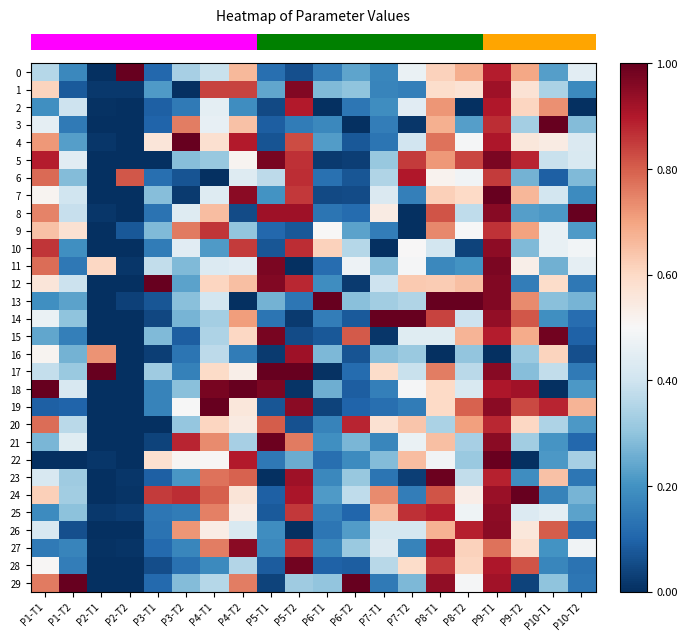

Reading right to left, transcribe all the data shown in this chart.

row_0: 0.4	0.2	0.7	0.9	0.7	0.6	0.5	0.2	0.2	0.2	0.1	0.1	0.7	0.4	0.3	0.1	1.0	0.0	0.2	0.4
row_1: 0.2	0.3	0.6	0.9	0.6	0.6	0.2	0.2	0.3	0.3	1.0	0.2	0.8	0.8	0.0	0.2	0.0	0.0	0.1	0.6
row_2: 0.0	0.7	0.6	0.9	0.0	0.7	0.4	0.2	0.1	0.0	0.9	0.1	0.2	0.5	0.1	0.1	0.0	0.0	0.4	0.2
row_3: 0.3	1.0	0.3	0.9	0.2	0.7	0.0	0.2	0.0	0.2	0.2	0.1	0.6	0.5	0.8	0.1	0.0	0.0	0.1	0.5
row_4: 0.4	0.5	0.6	0.9	0.5	0.8	0.4	0.1	0.1	0.2	0.8	0.1	0.9	0.6	1.0	0.6	0.0	0.0	0.2	0.7
row_5: 0.4	0.4	0.9	1.0	0.8	0.7	0.9	0.3	0.0	0.0	0.9	1.0	0.5	0.3	0.3	0.0	0.0	0.0	0.4	0.9
row_6: 0.3	0.1	0.3	0.8	0.5	0.5	0.9	0.4	0.1	0.1	0.9	0.4	0.4	0.0	0.1	0.1	0.8	0.0	0.3	0.8
row_7: 0.2	0.4	0.7	1.0	0.6	0.6	0.2	0.4	0.1	0.0	0.9	0.2	1.0	0.4	0.0	0.3	0.0	0.0	0.4	0.5
row_8: 1.0	0.2	0.2	1.0	0.4	0.8	0.0	0.5	0.1	0.1	0.9	0.9	0.1	0.7	0.4	0.1	0.0	0.0	0.4	0.7
row_9: 0.2	0.5	0.7	0.9	0.5	0.7	0.0	0.2	0.2	0.5	0.1	0.1	0.3	0.9	0.8	0.3	0.1	0.0	0.6	0.6
row_10: 0.5	0.5	0.3	0.9	0.0	0.4	0.5	0.0	0.4	0.6	0.9	0.1	0.8	0.2	0.4	0.2	0.0	0.0	0.2	0.9
row_11: 0.5	0.3	0.5	1.0	0.2	0.2	0.5	0.3	0.5	0.1	0.0	1.0	0.4	0.4	0.3	0.4	0.0	0.6	0.1	0.8
row_12: 0.1	0.6	0.2	1.0	0.7	0.6	0.6	0.4	0.0	0.2	0.9	1.0	0.6	0.6	0.2	1.0	0.0	0.0	0.4	0.6
row_13: 0.3	0.3	0.7	1.0	1.0	1.0	0.3	0.3	0.3	1.0	0.1	0.3	0.0	0.4	0.3	0.1	0.0	0.0	0.2	0.2
row_14: 0.1	0.2	0.8	0.9	0.4	0.8	1.0	1.0	0.1	0.2	0.0	0.1	0.7	0.3	0.3	0.0	0.0	0.0	0.3	0.5
row_15: 0.1	1.0	0.7	0.9	0.7	0.4	0.4	0.0	0.8	0.1	0.1	1.0	0.6	0.3	0.1	0.3	0.0	0.0	0.2	0.2
row_16: 0.1	0.6	0.3	0.0	0.3	0.0	0.3	0.3	0.1	0.3	0.9	0.0	0.2	0.4	0.1	0.0	0.0	0.7	0.3	0.5
row_17: 0.1	0.4	0.3	1.0	0.4	0.8	0.4	0.6	0.1	0.0	1.0	1.0	0.5	0.6	0.2	0.3	0.0	1.0	0.3	0.4
row_18: 0.2	0.0	0.9	0.9	0.4	0.6	0.5	0.2	0.1	0.3	0.0	1.0	1.0	1.0	0.3	0.2	0.0	0.0	0.4	1.0
row_19: 0.7	0.9	0.8	0.9	0.8	0.6	0.2	0.1	0.1	0.0	1.0	0.1	0.6	1.0	0.5	0.2	0.0	0.0	0.1	0.1
row_20: 0.2	0.3	0.6	0.9	0.7	0.3	0.6	0.6	0.9	0.2	0.1	0.8	0.5	0.6	0.3	0.0	0.0	0.0	0.4	0.8
row_21: 0.1	0.2	0.3	0.9	0.3	0.7	0.5	0.2	0.3	0.2	0.8	1.0	0.3	0.7	0.9	0.0	0.0	0.0	0.4	0.3
row_22: 0.3	0.2	0.0	1.0	0.3	0.5	0.7	0.3	0.2	0.1	0.3	0.1	0.9	0.5	0.5	0.6	0.0	0.0	0.0	0.0
row_23: 0.1	0.6	0.2	0.9	0.4	1.0	0.0	0.1	0.3	0.2	0.9	0.0	0.8	0.8	0.2	0.1	0.0	0.0	0.3	0.4
row_24: 0.3	0.2	1.0	0.9	0.5	0.8	0.2	0.7	0.4	0.2	0.9	0.1	0.6	0.8	0.9	0.8	0.0	0.0	0.3	0.6
row_25: 0.2	0.5	0.4	0.9	0.5	0.9	0.9	0.7	0.1	0.2	0.9	0.1	0.5	0.8	0.2	0.1	0.0	0.0	0.3	0.2
row_26: 0.1	0.8	0.6	1.0	0.9	0.7	0.4	0.4	0.2	0.1	0.0	0.2	0.4	0.5	0.7	0.1	0.0	0.0	0.1	0.4
row_27: 0.5	0.2	0.6	0.8	0.6	0.9	0.2	0.4	0.3	0.2	0.9	0.2	1.0	0.8	0.2	0.1	0.0	0.0	0.2	0.1
row_28: 0.1	0.2	0.8	0.9	0.6	0.9	0.6	0.4	0.1	0.1	1.0	0.1	0.4	0.2	0.1	0.1	0.0	0.0	0.2	0.5
row_29: 0.1	0.3	0.0	0.9	0.5	0.9	0.3	0.1	1.0	0.3	0.3	0.0	0.8	0.4	0.3	0.1	0.0	0.0	1.0	0.8